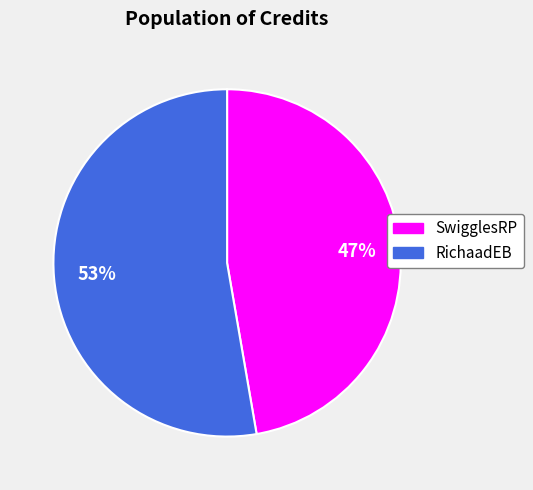

How many slices are in this pie chart?

2